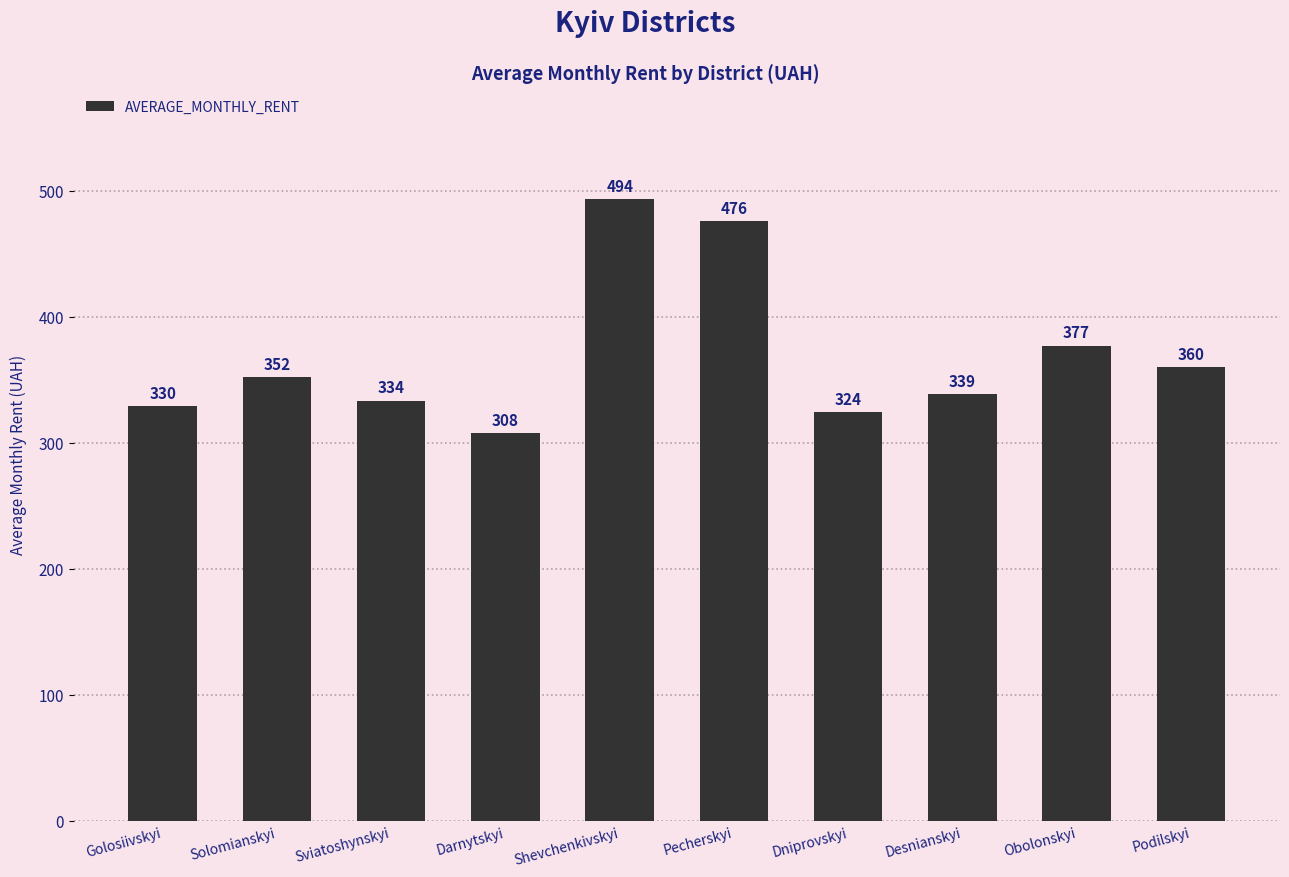

What is the maximum value shown in the chart?

493.7